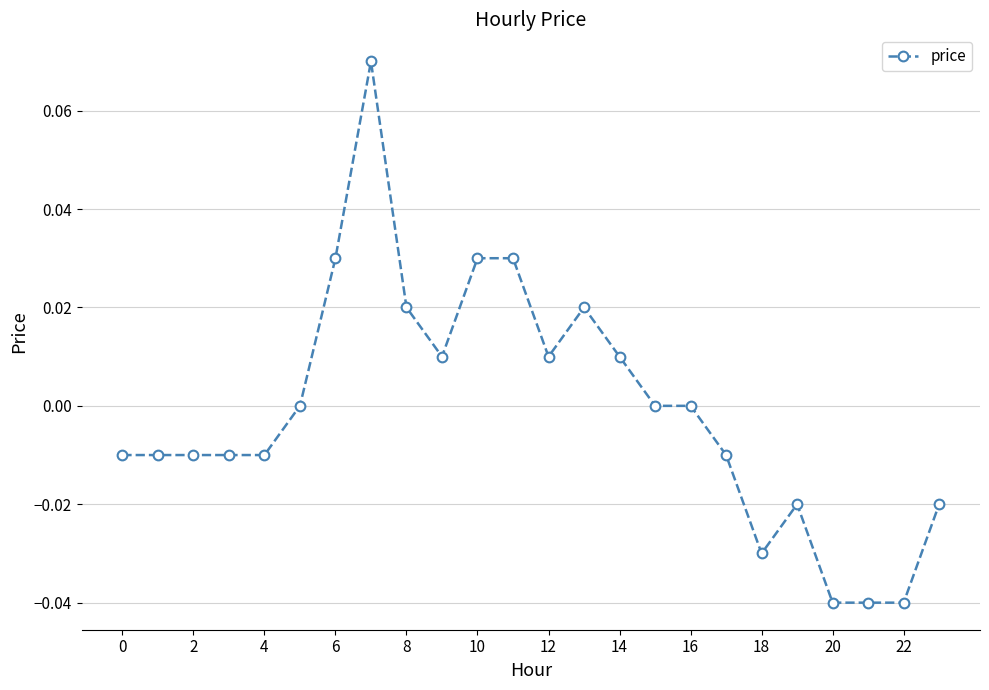

True or false: there are more than 0 points higher than both neighbors.

True